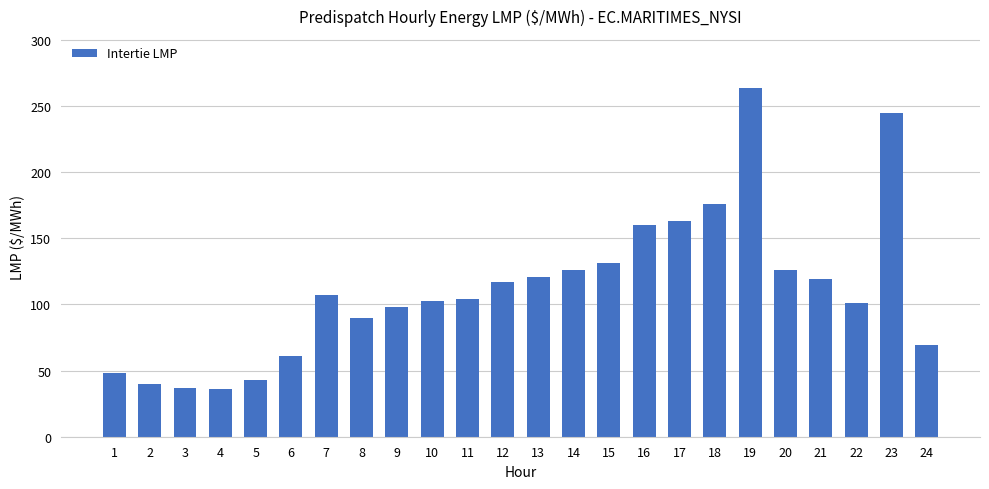

What is the value of the 2nd bar from the left?

40.0